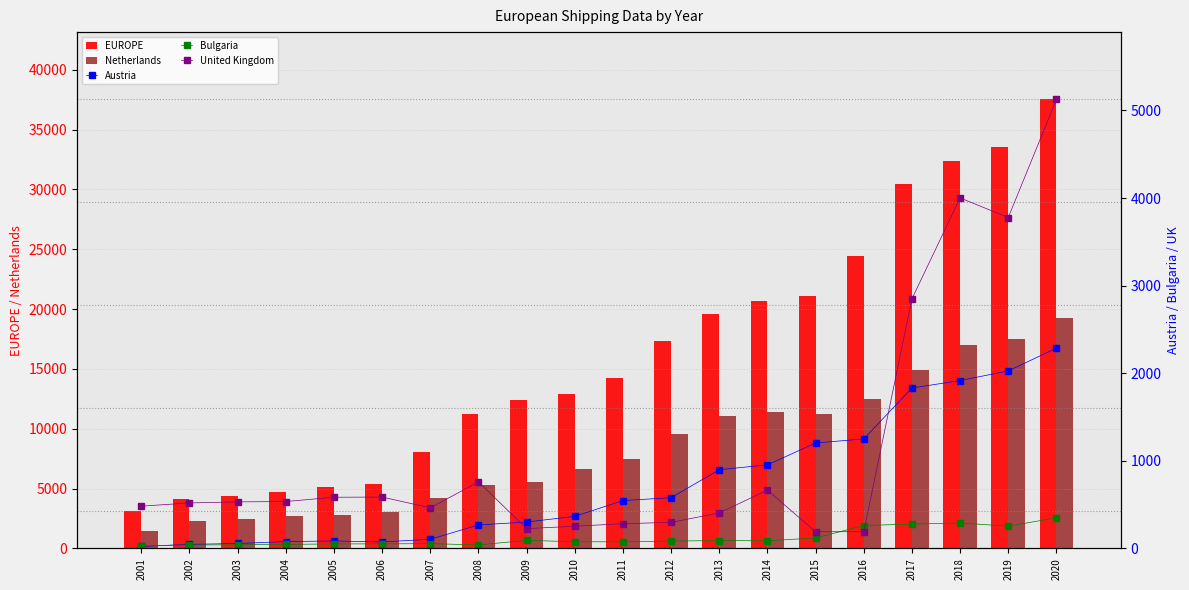

How many values in the EUROPE series are below 14229?

10